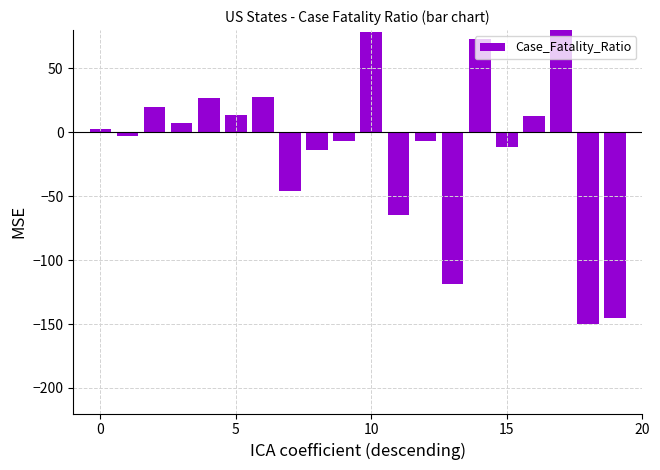

Count the number of data series in this chart.

1